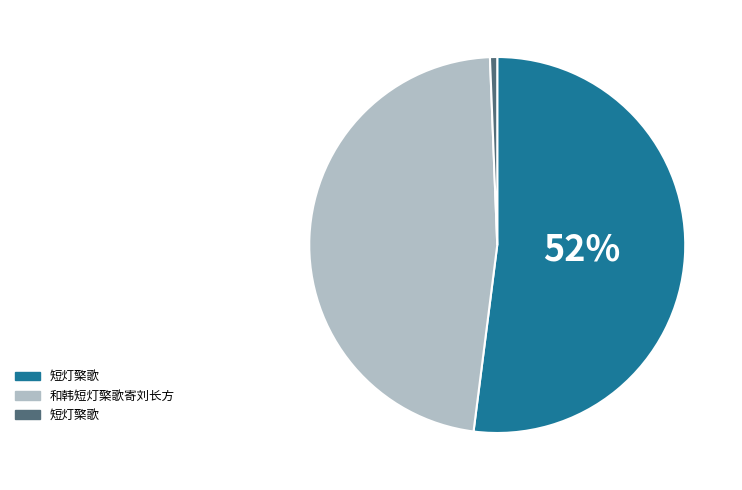

Is there any slice that represents more than half of the pie?

Yes